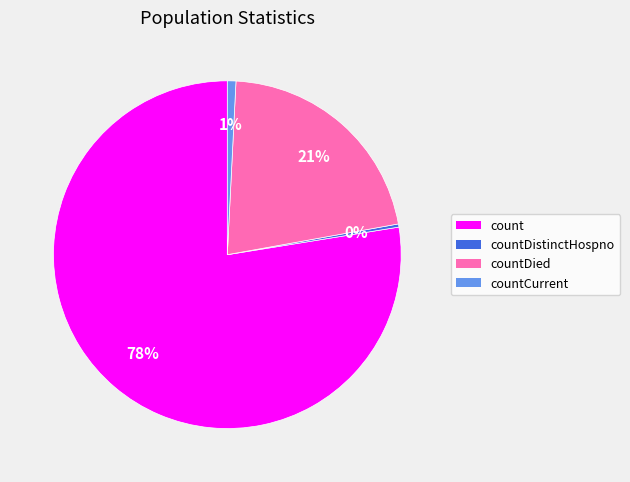

Is there any slice that represents more than half of the pie?

Yes